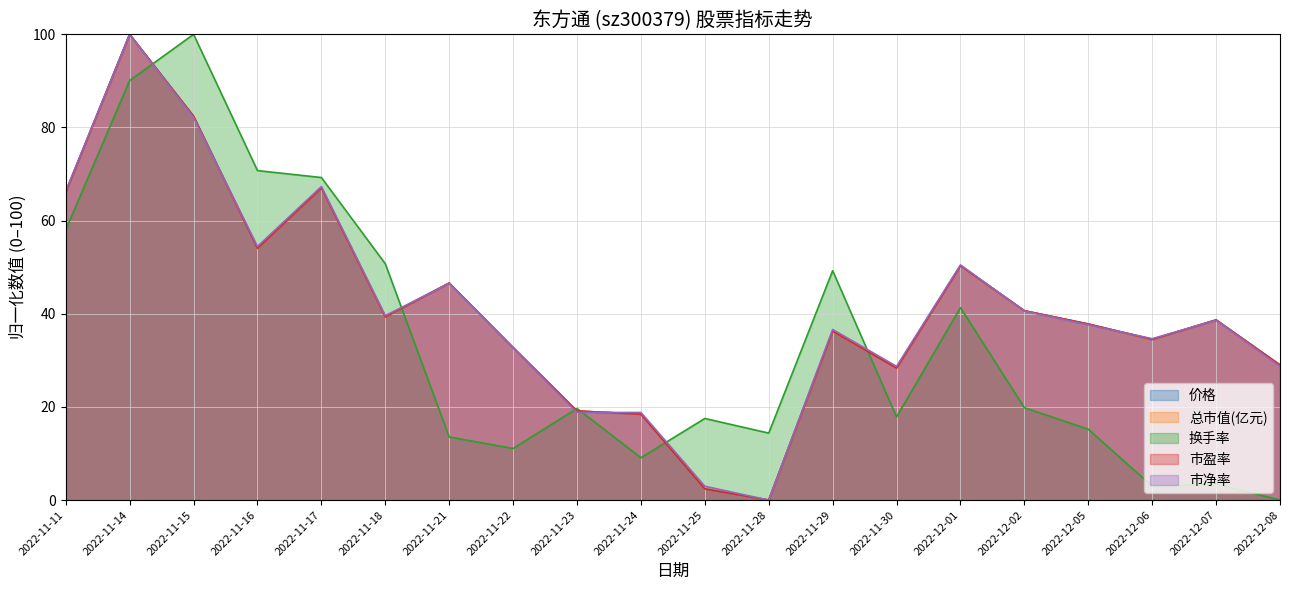

Where is 换手率 nearest to the value 50?

2022-11-18